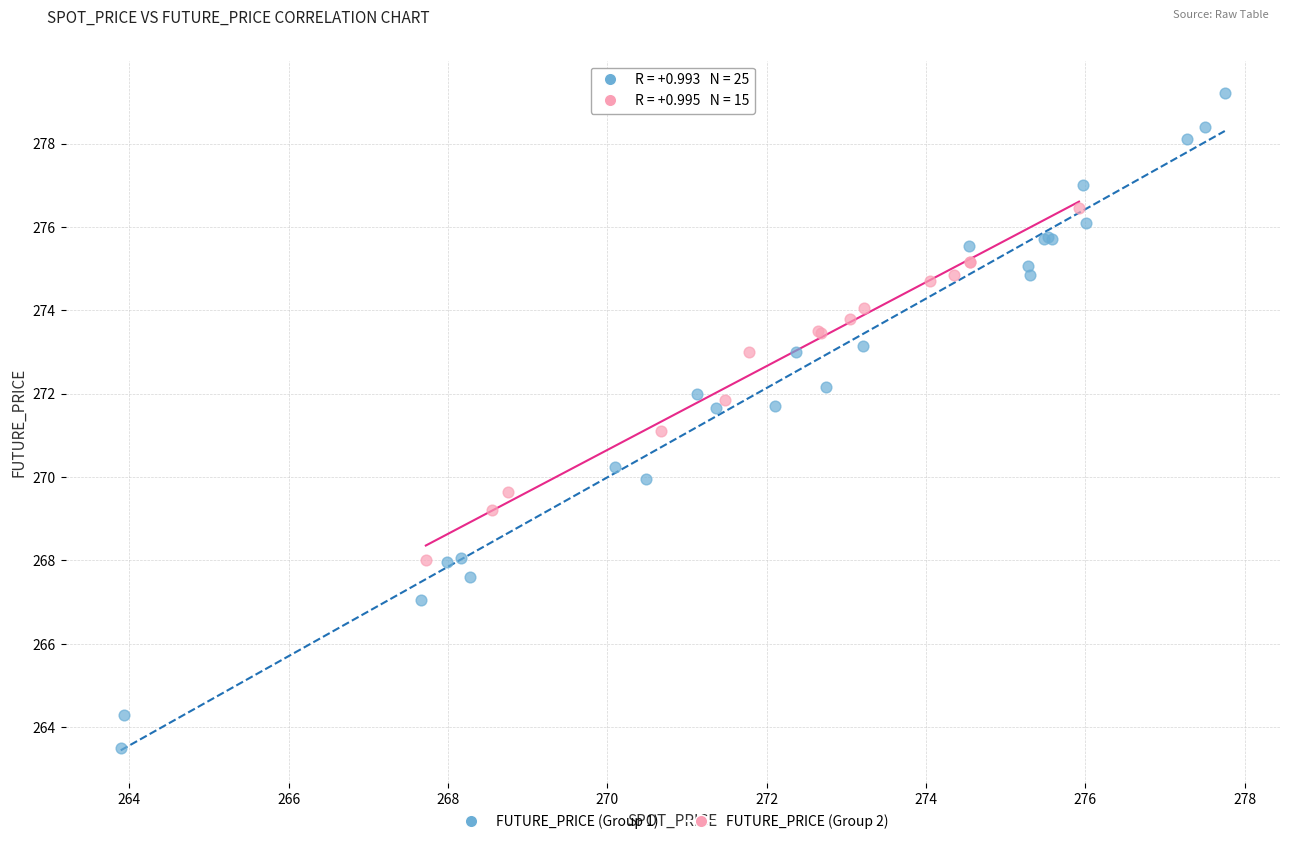

Which series contains the highest Y value?

FUTURE_PRICE (Group 1)